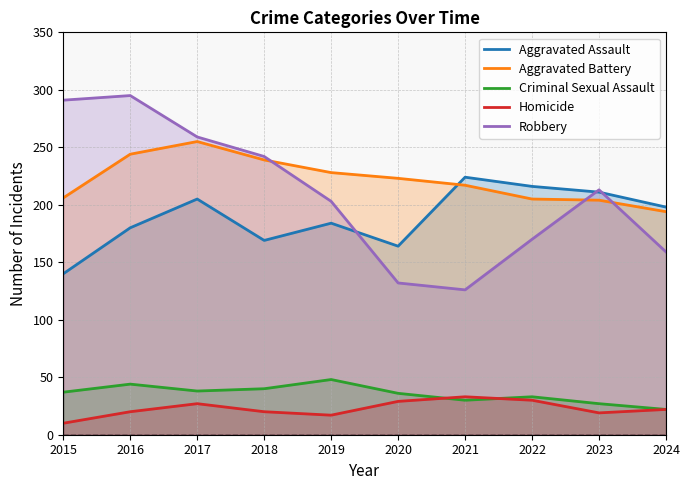

Reading right to left, transcribe all the data shown in this chart.

Aggravated Assault: 198	211	216	224	164	184	169	205	180	140
Aggravated Battery: 194	204	205	217	223	228	239	255	244	206
Criminal Sexual Assault: 22	27	33	30	36	48	40	38	44	37
Homicide: 22	19	30	33	29	17	20	27	20	10
Robbery: 159	213	170	126	132	203	242	259	295	291